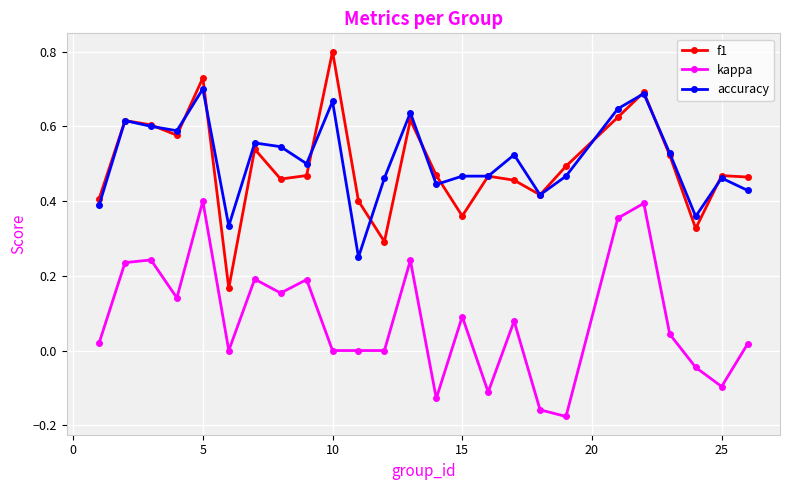

True or false: f1 has more than 2 interior local peaks.

True